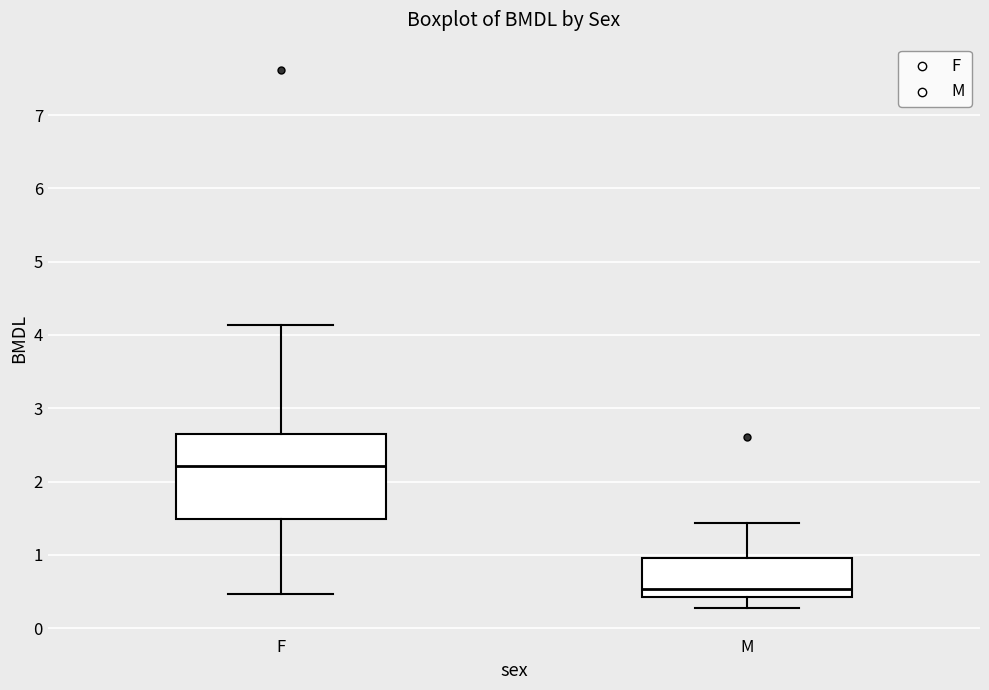

Reading left to right, read every box against the y-axis: the position of its median line, the range the box covers, and the ends of its whiskers. The values are not printed on the chart, so give them approximately, as read against the axis.

F: median 2.2, box 1.5 to 2.6, whiskers 0.5 to 4.1
M: median 0.5, box 0.4 to 1.0, whiskers 0.3 to 1.4